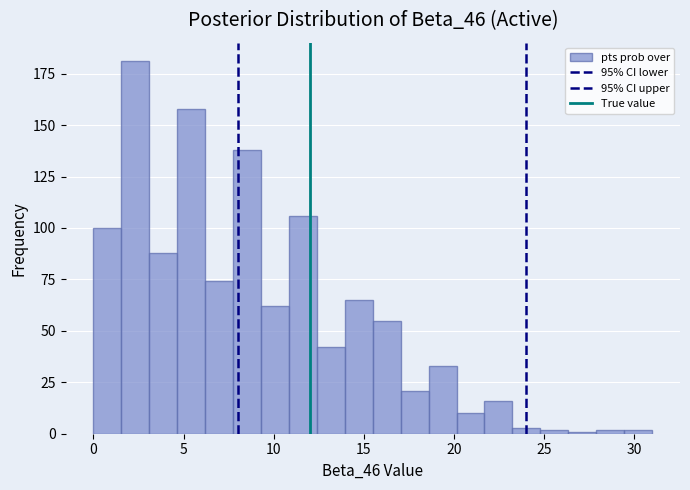

Around what value on the x-axis is the tallest bar? Give the approximate position of its centre, as read against the axis.

2.5